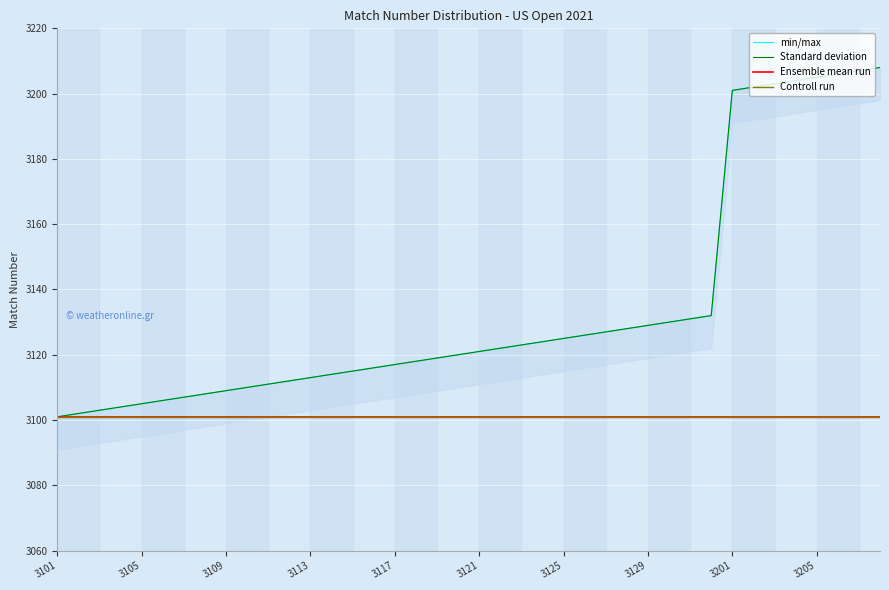

What is the approximate value of Ensemble mean run at 3121?

3101